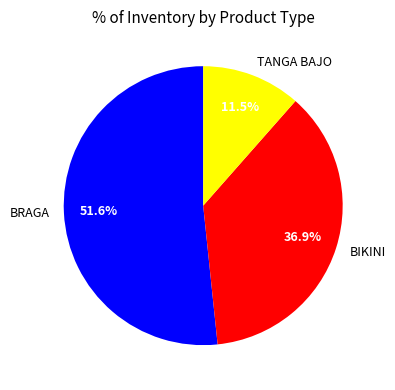

What is the total percentage of BRAGA and BIKINI?

88.5%